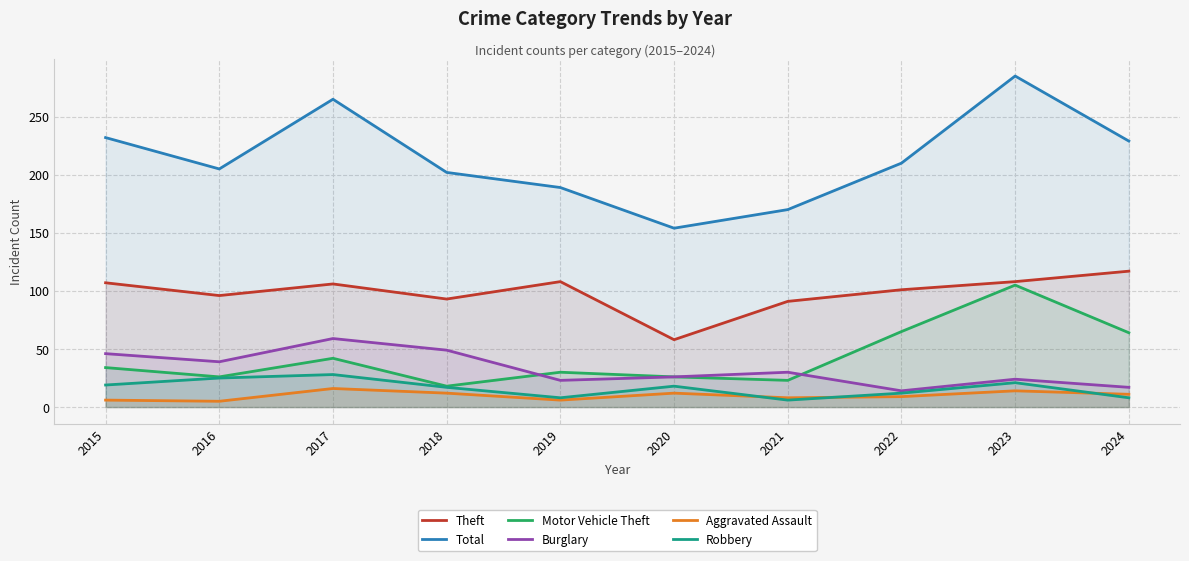

List the labels in order of Robbery value, smallest first.

2021, 2019, 2024, 2022, 2018, 2020, 2015, 2023, 2016, 2017